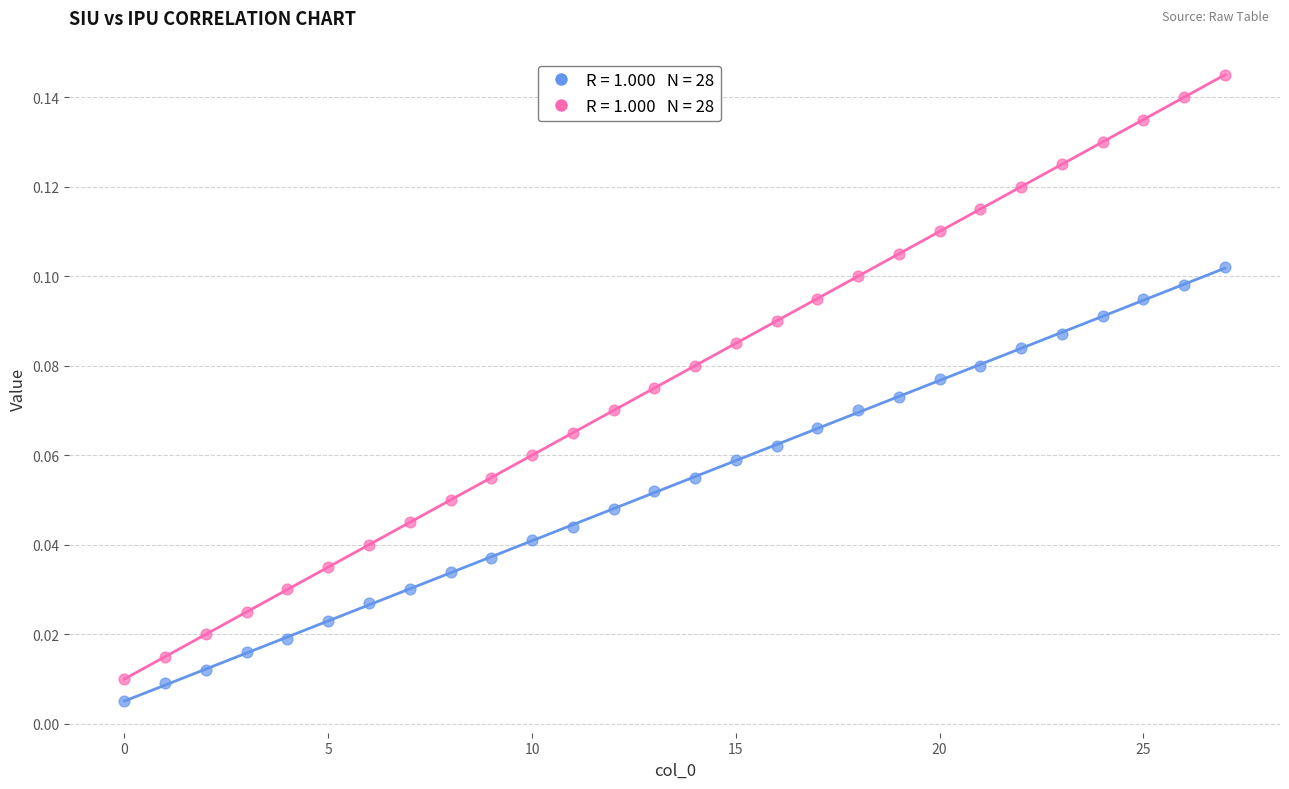

How many points are shown in the scatter plot?

56